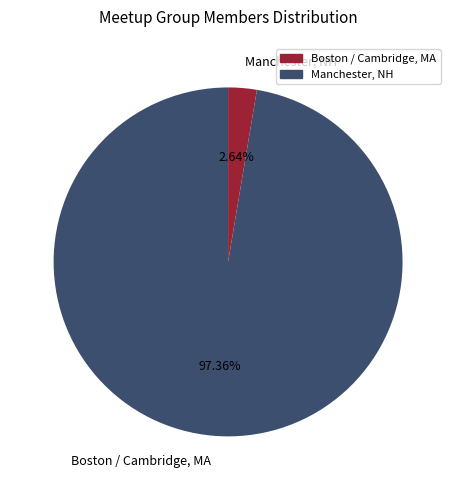

Is the sum of Manchester, NH and Boston / Cambridge, MA greater than half?

Yes